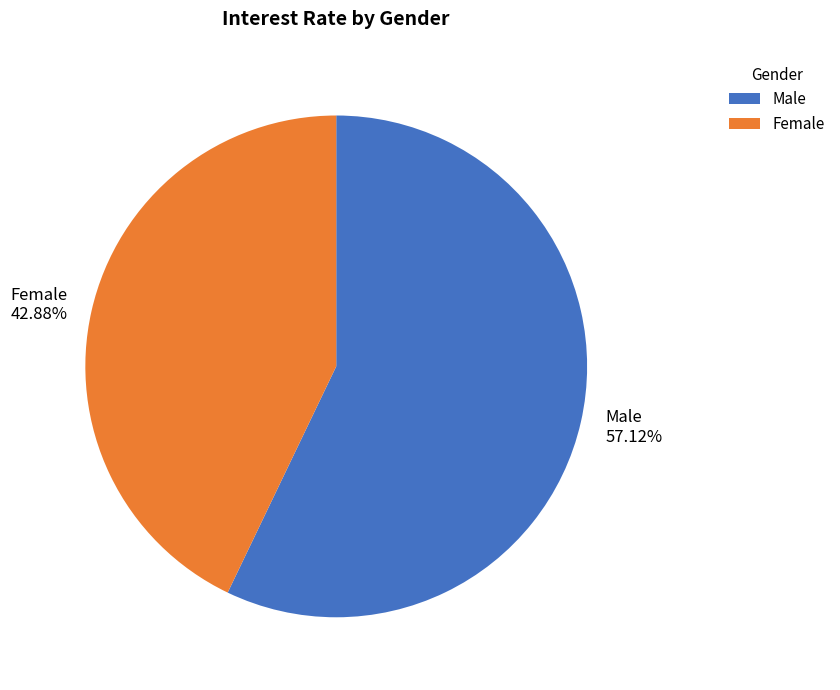

Which category has the smallest portion of the pie?

Female